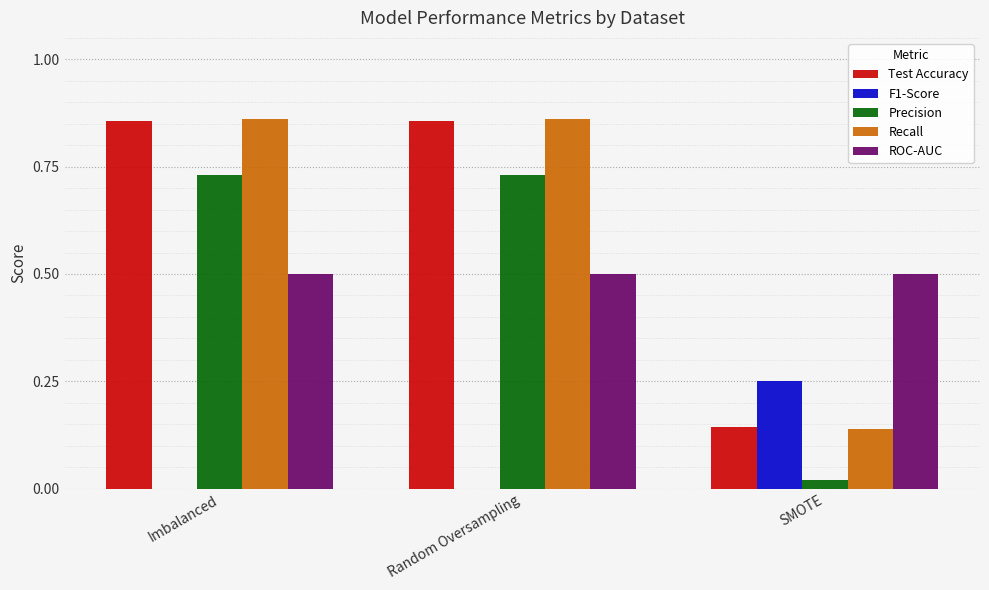

The value of Recall at Random Oversampling is 1.4. True or false?

False